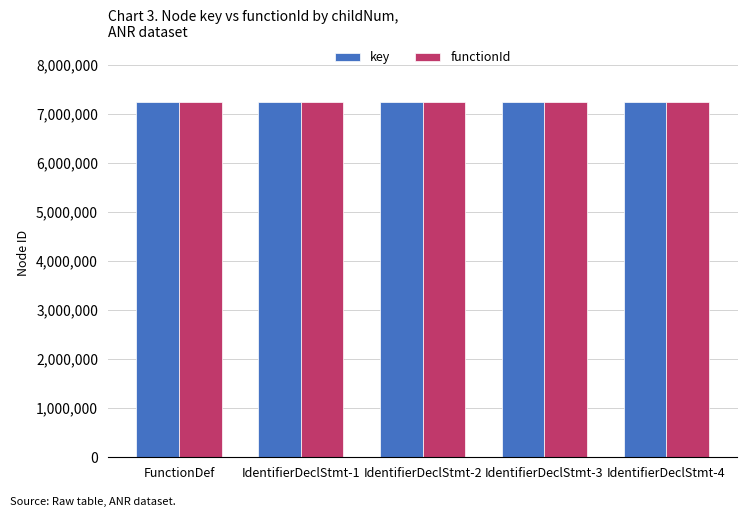

The value of key at FunctionDef is 7252133. True or false?

True